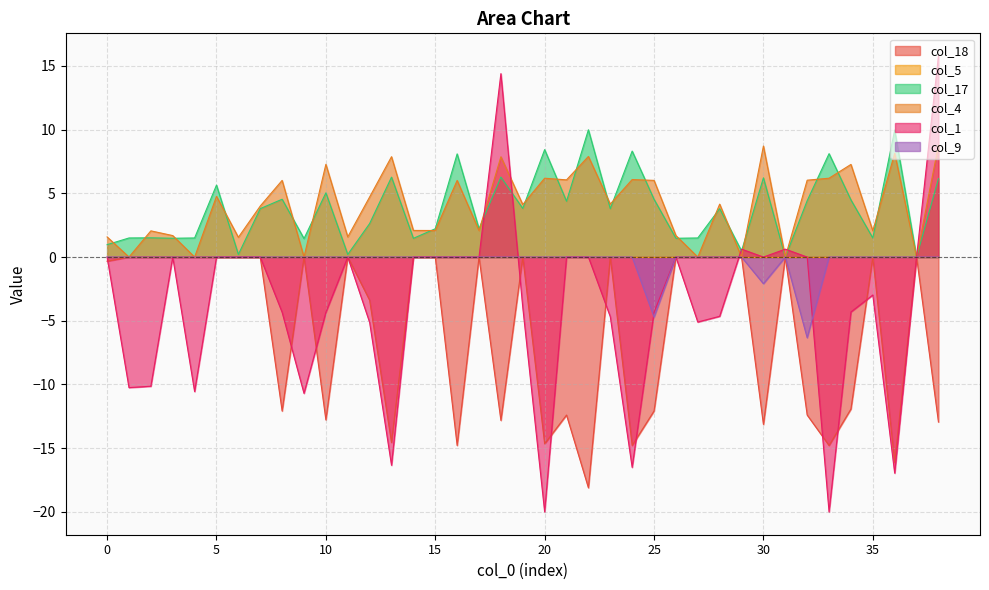

How many values in the col_9 series are below 0?

3